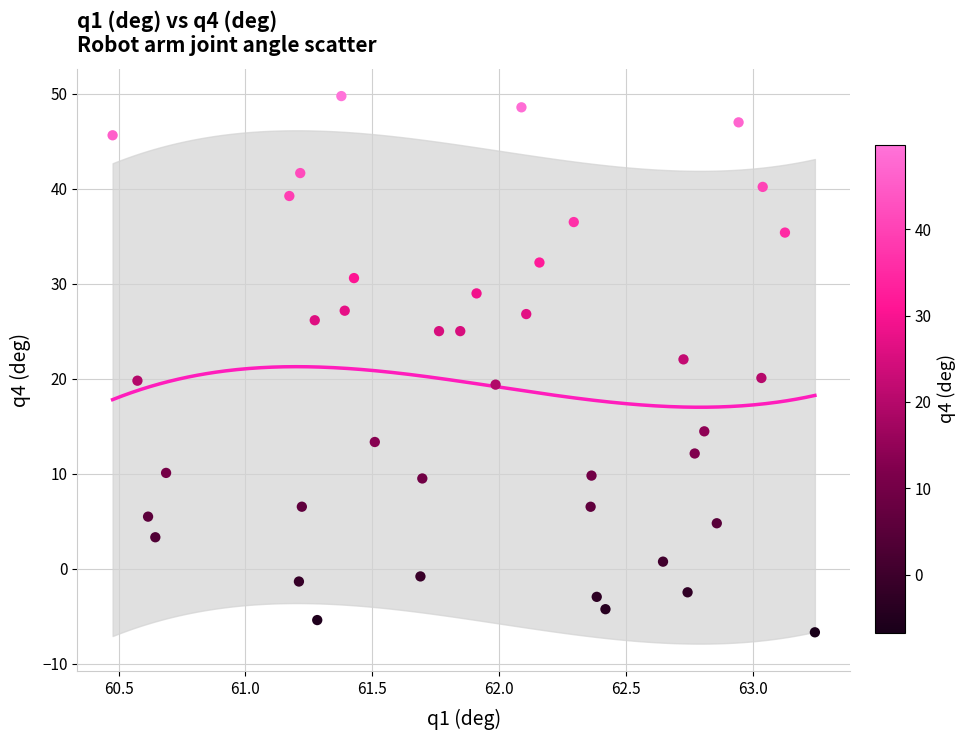

What is the range of X values (max minus min)?

2.8